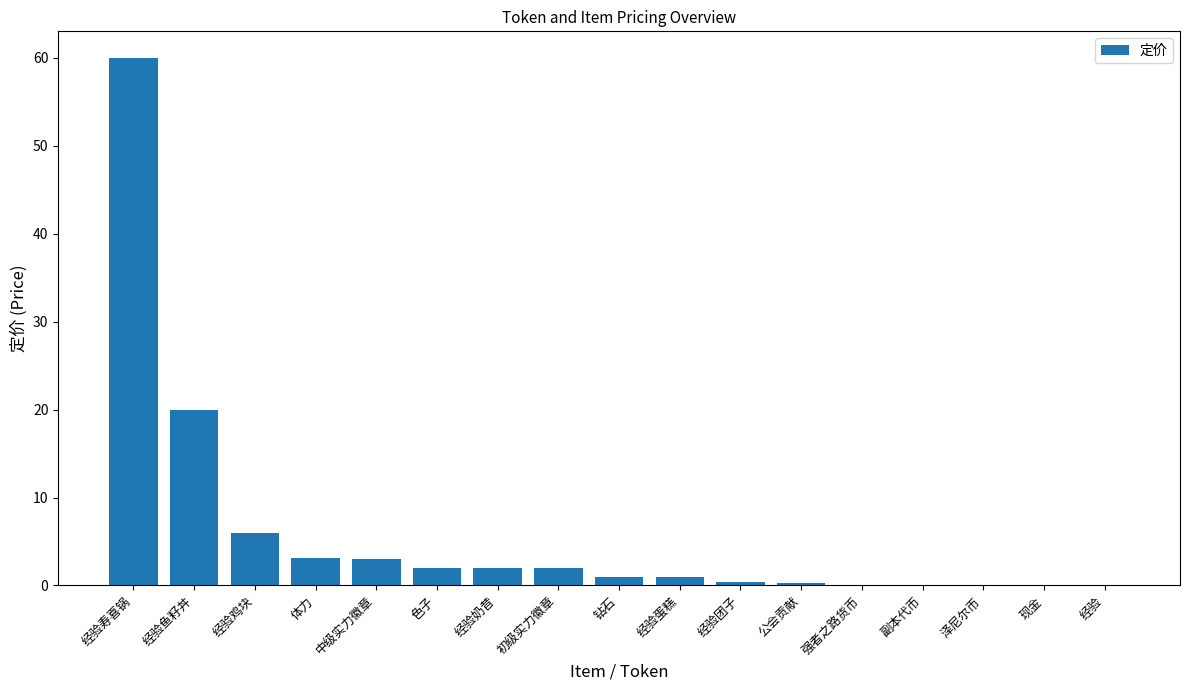

The chart shows a value of 0.0 at 副本代币. True or false?

True